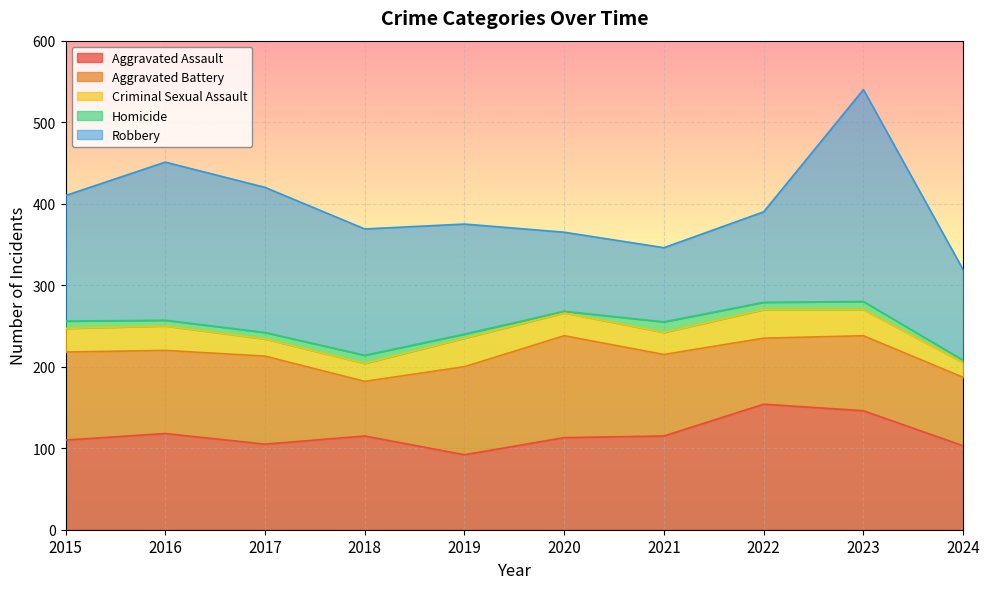

What is the value of the Homicide point at the 4th from the left?

10